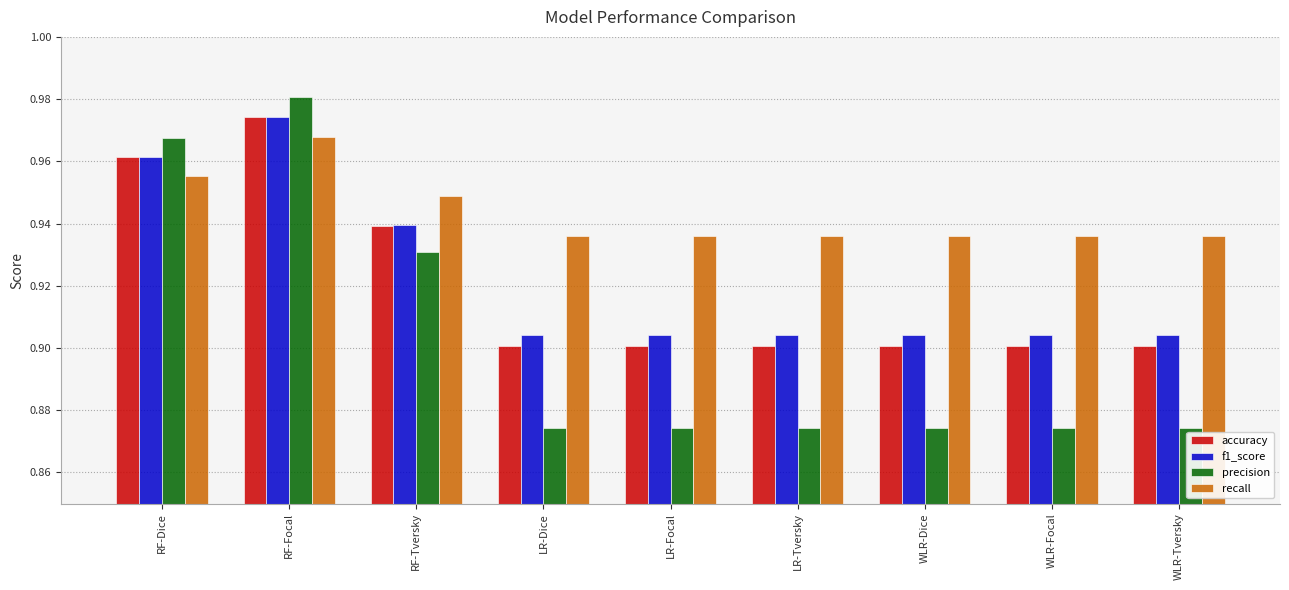

At which category does the chart reach its peak across all series?

RF-Focal